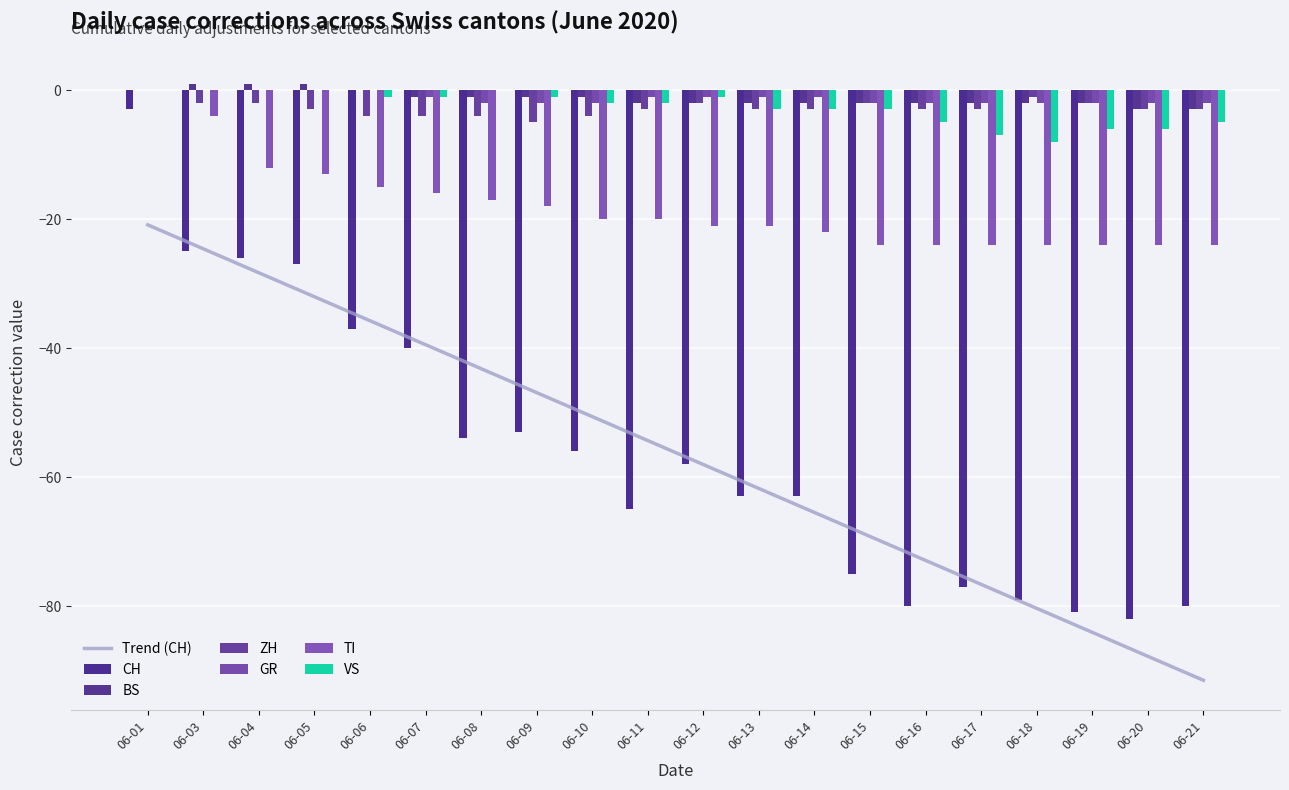

How many bars are there in total?

120